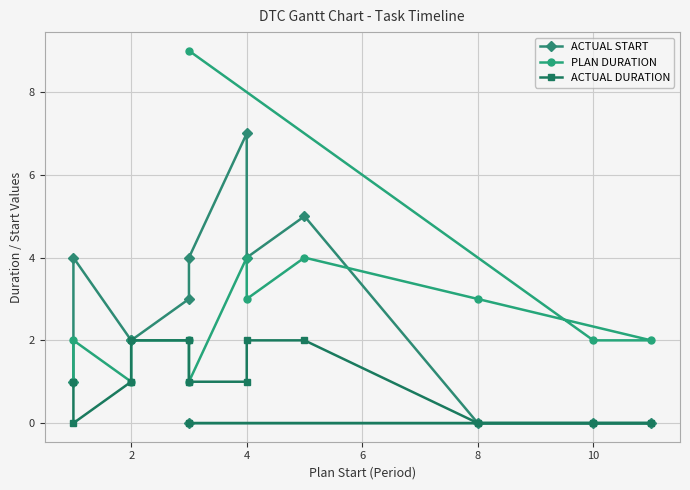

What are all the series names shown in the legend?

ACTUAL START, PLAN DURATION, ACTUAL DURATION